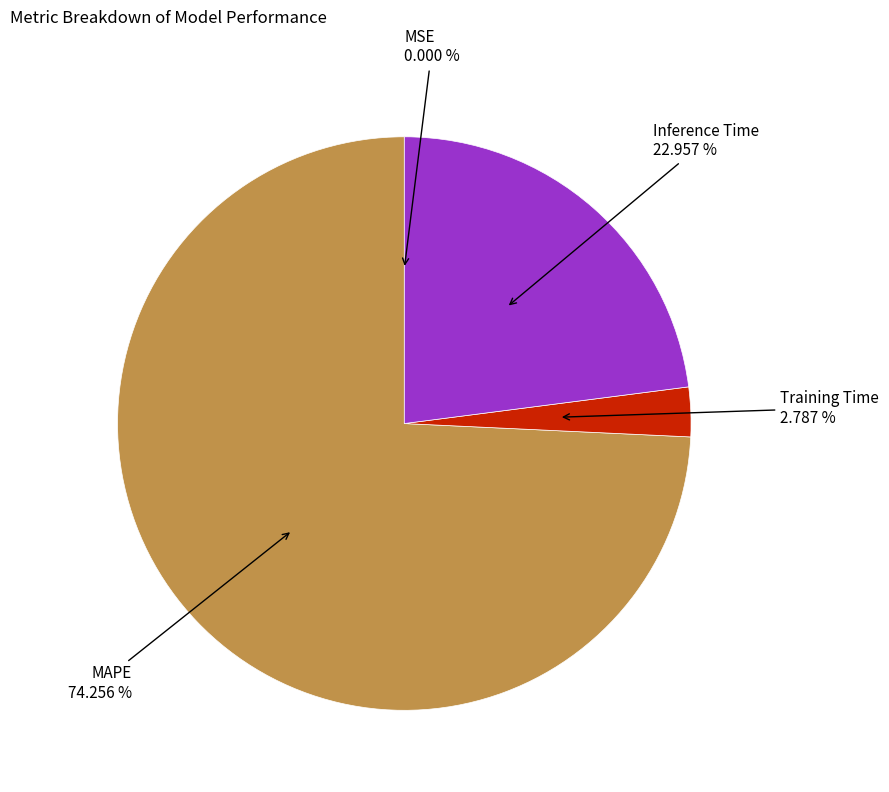

Does any single category account for the majority?

Yes